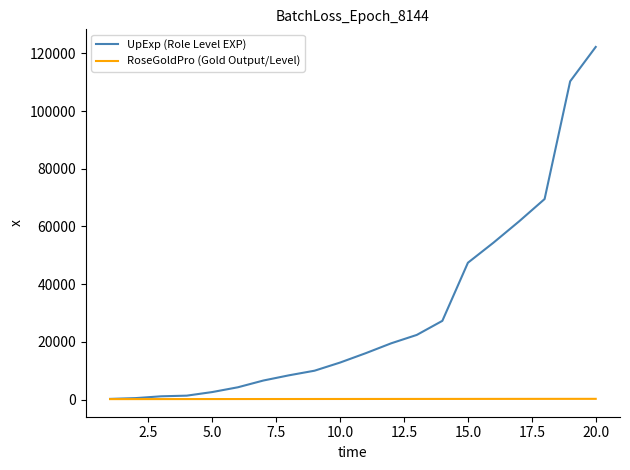

Which series has the widest spread of values?

UpExp (Role Level EXP)